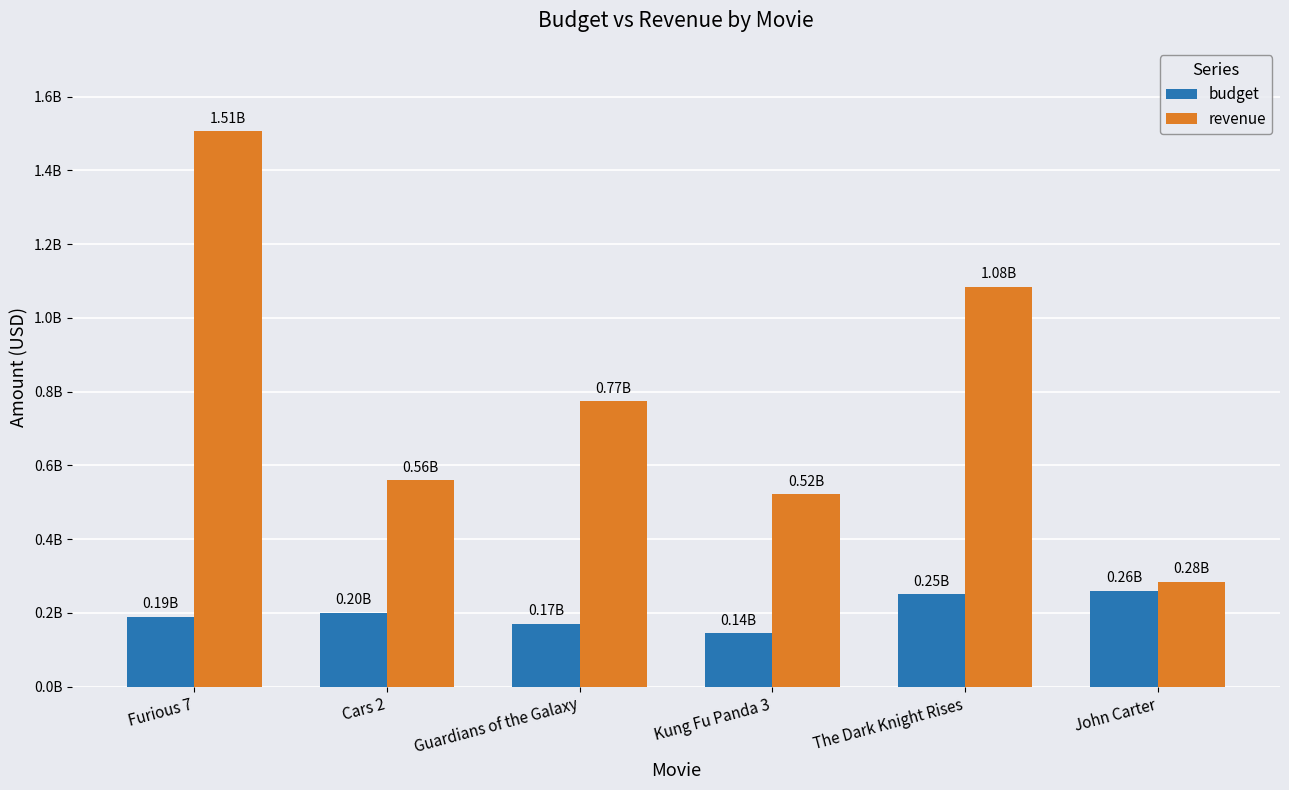

Which series has the largest total across all categories?

revenue